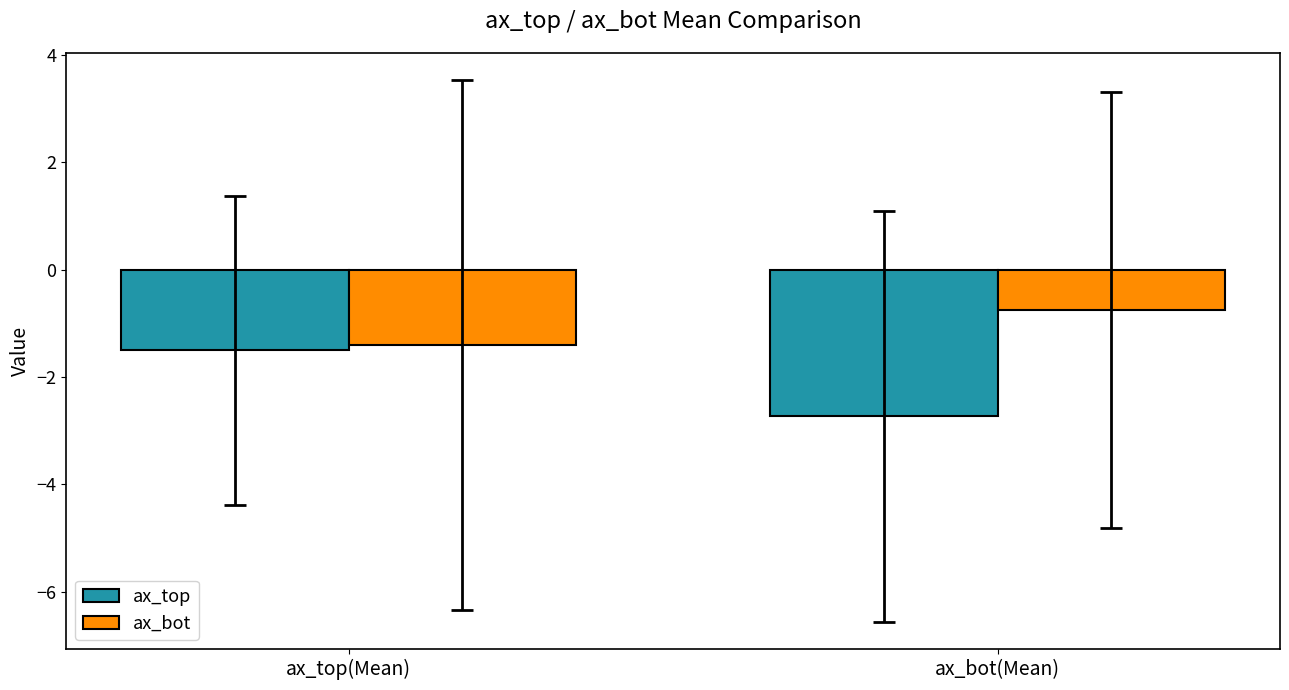

At ax_top(Mean), list the series in order from largest to smallest.

ax_bot, ax_top